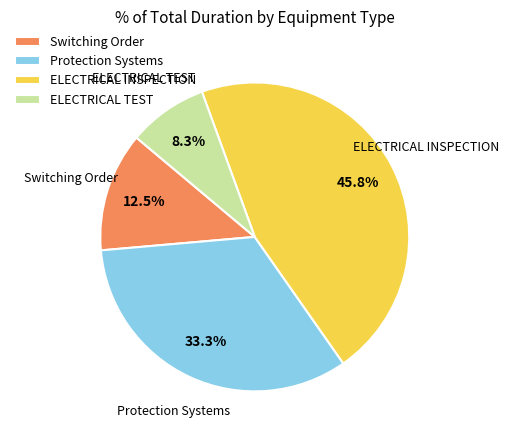

Which slice is the smallest?

ELECTRICAL TEST